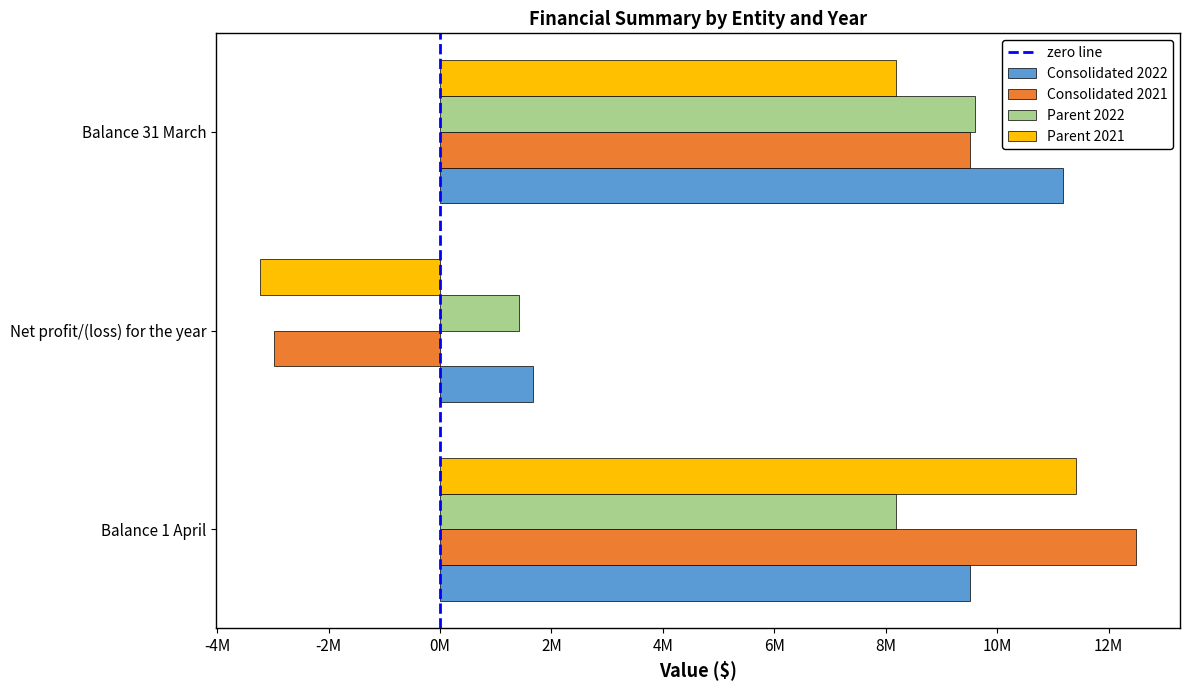

Count the number of categories in the chart.

3